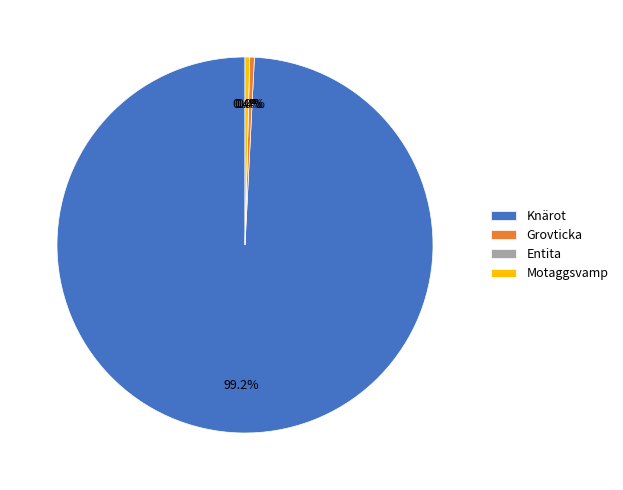

Which category has the smallest portion of the pie?

Grovticka